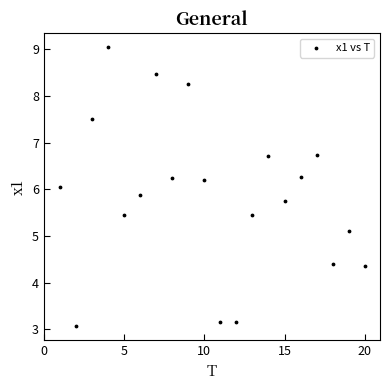

What is the range of X values (max minus min)?

19.0